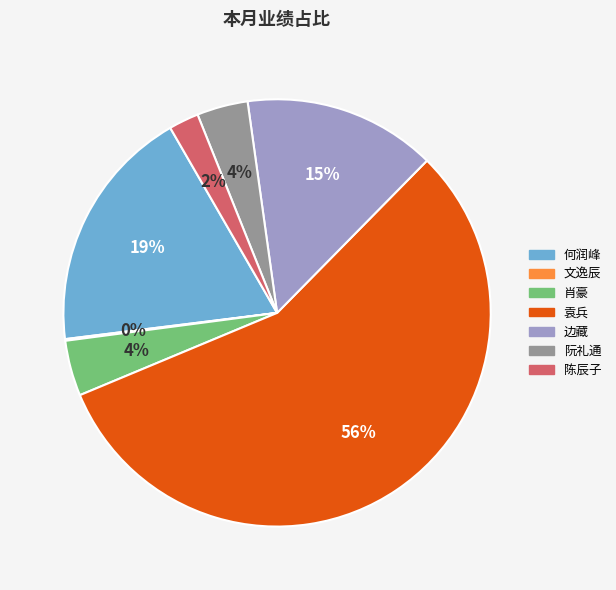

What is the largest slice in the pie chart?

袁兵